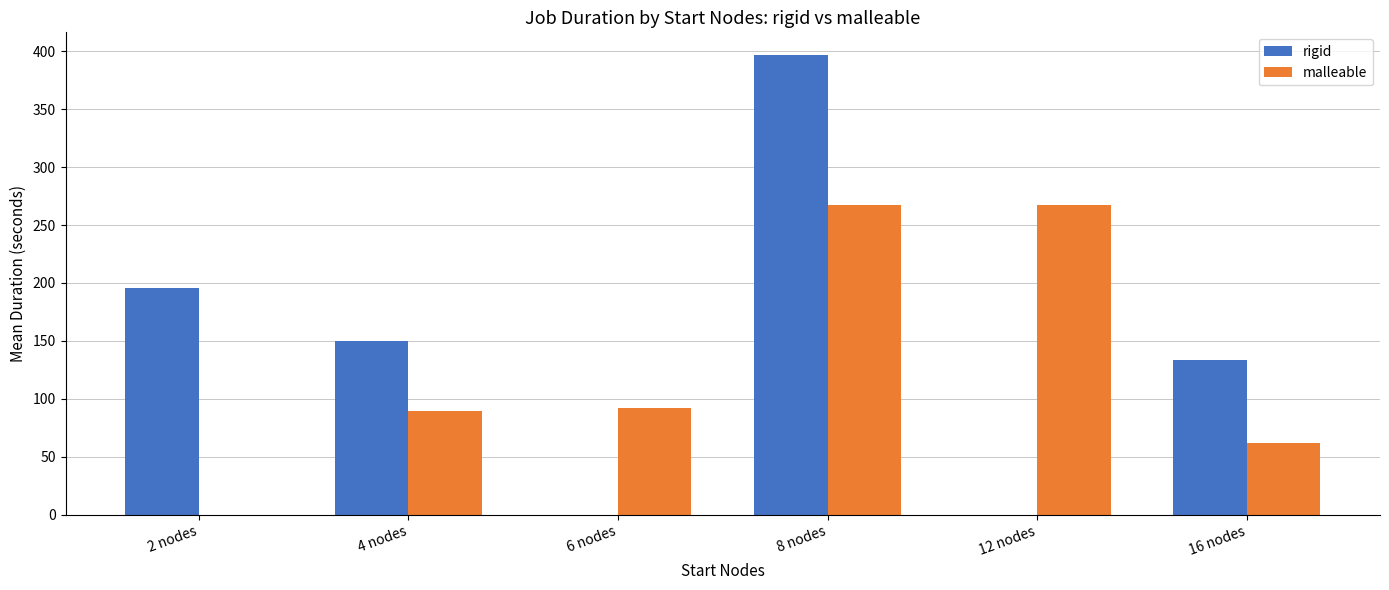

Which series has the widest spread of values?

rigid